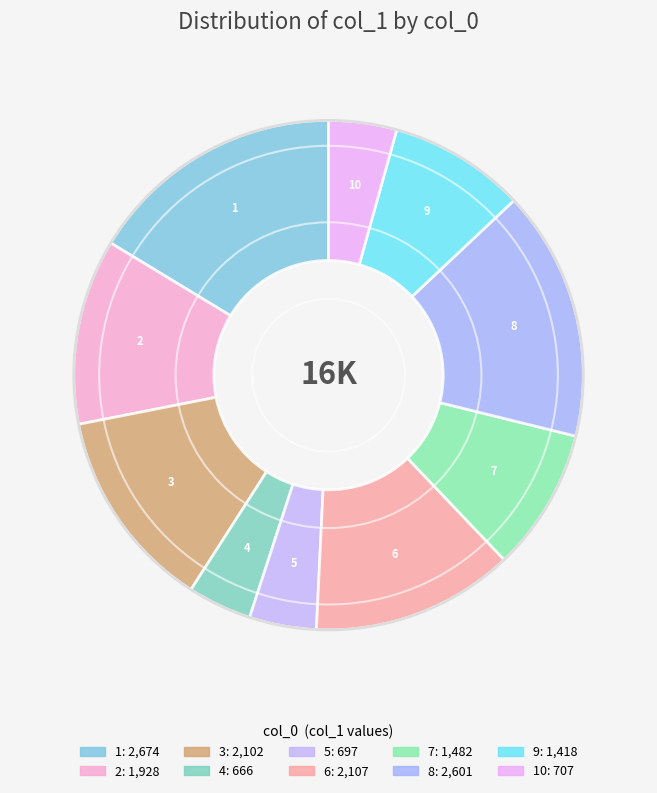

Does any single category account for the majority?

No